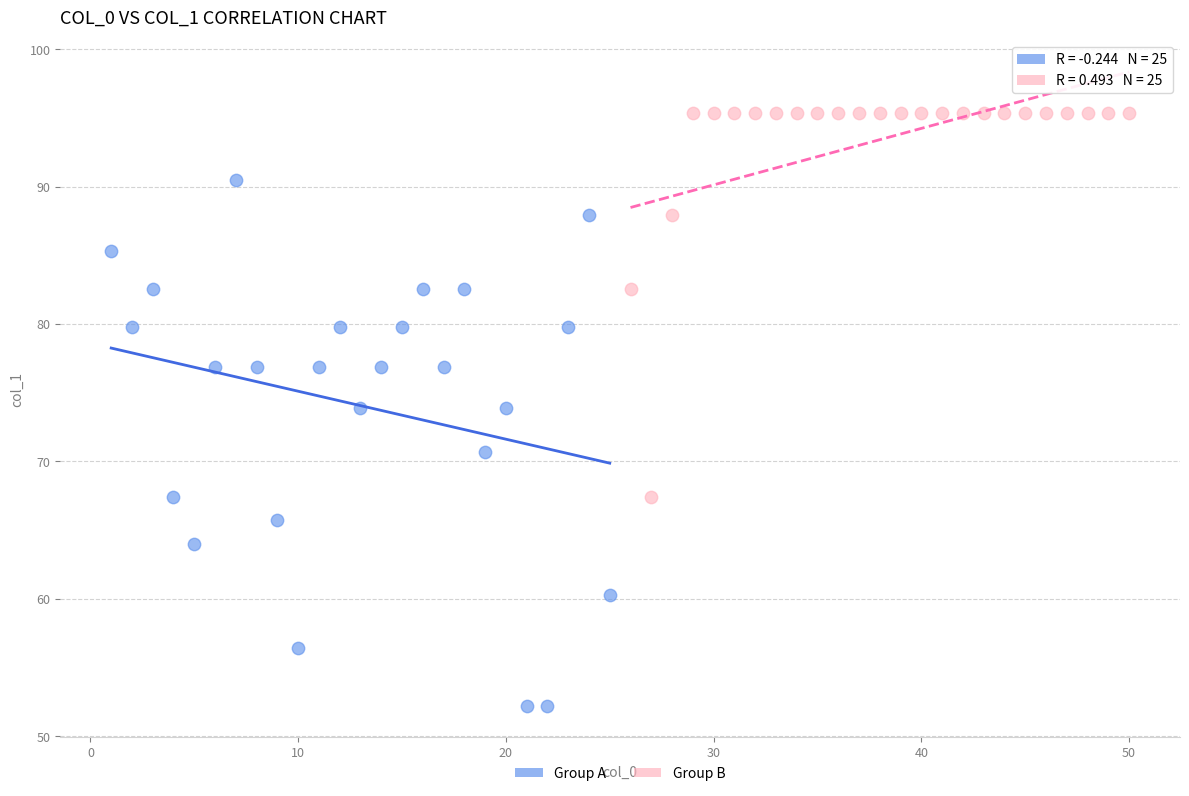

Which series contains the highest Y value?

Group B